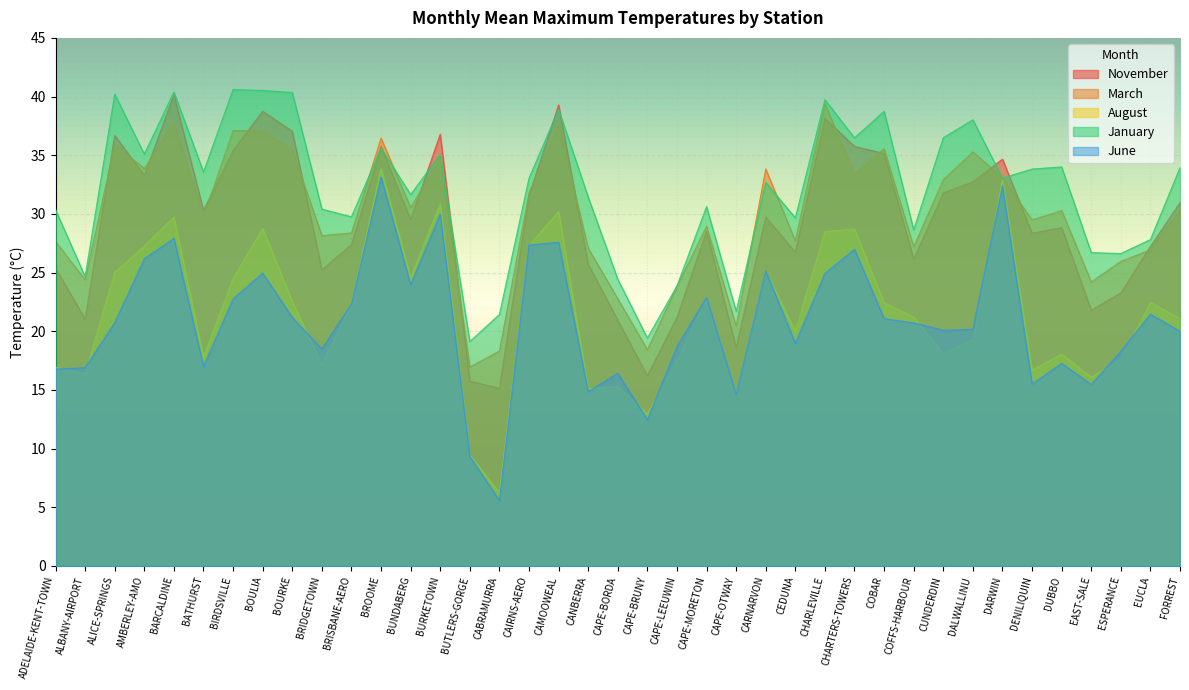

Where does the August series first go above 21?

ALICE-SPRINGS